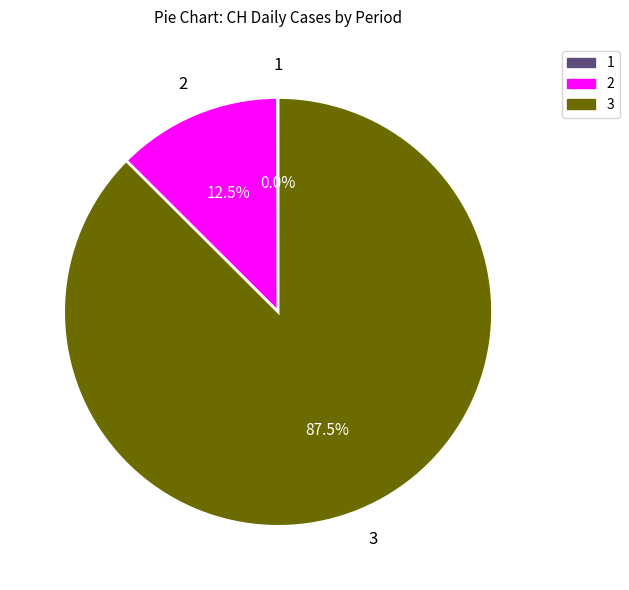

Is there a majority slice in this chart?

Yes